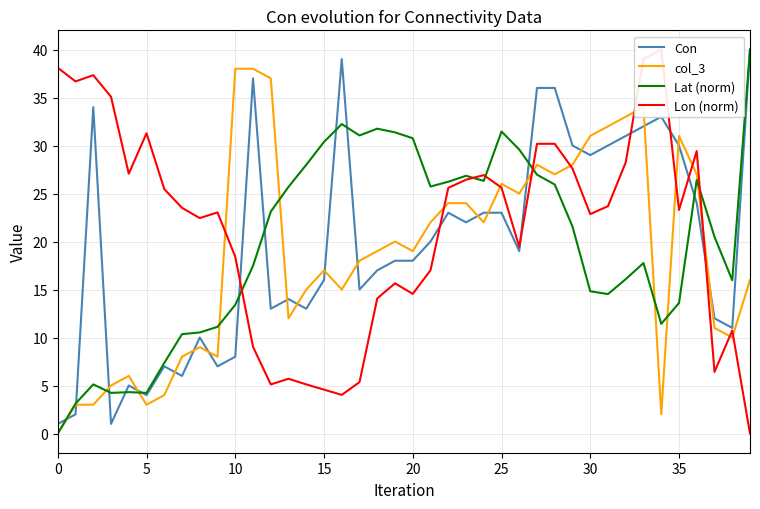

At how many categories does at least one series exceed 9?

40